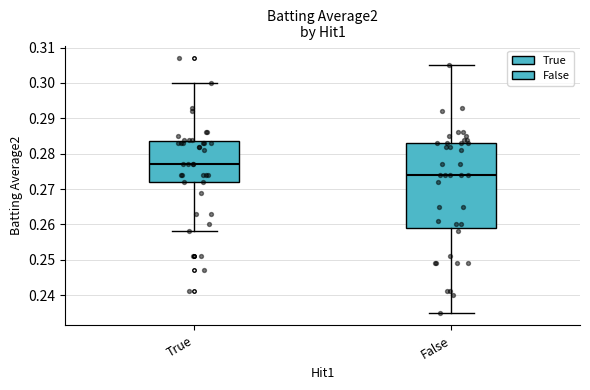

Comparing the boxes themselves (not the whiskers), which one is the tallest?

False